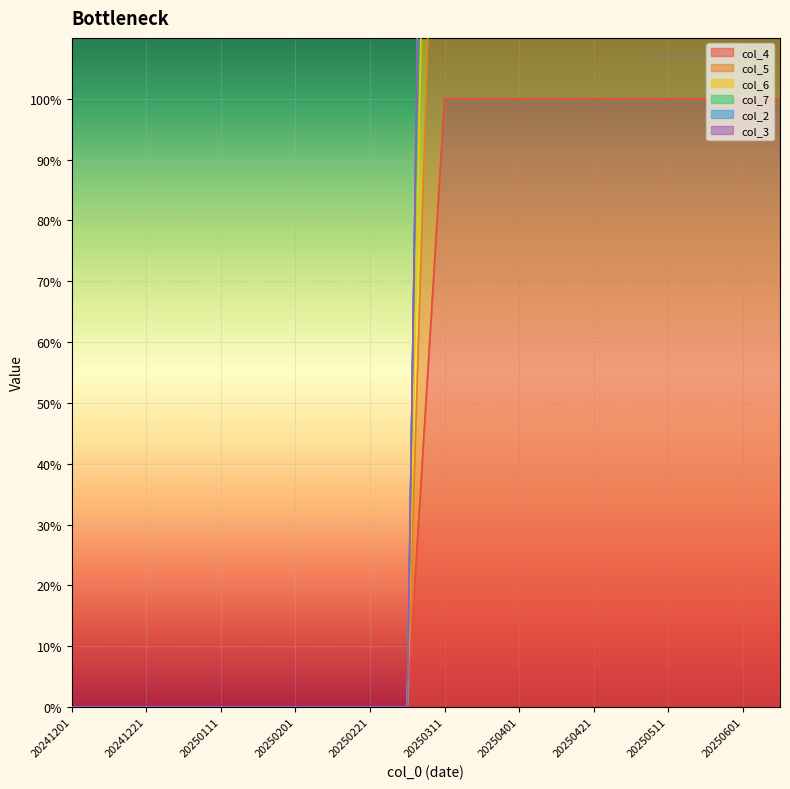

What is the highest value of the col_5 series?

2